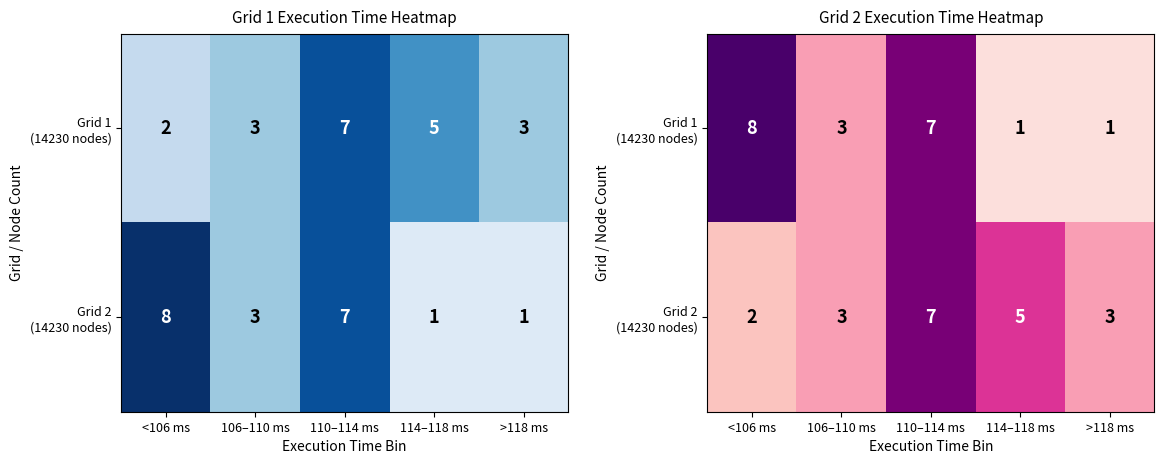

Is the value of Grid 1 (14230 nodes) at >118 ms greater than the value of Grid 2 (14230 nodes) at 110–114 ms?

No